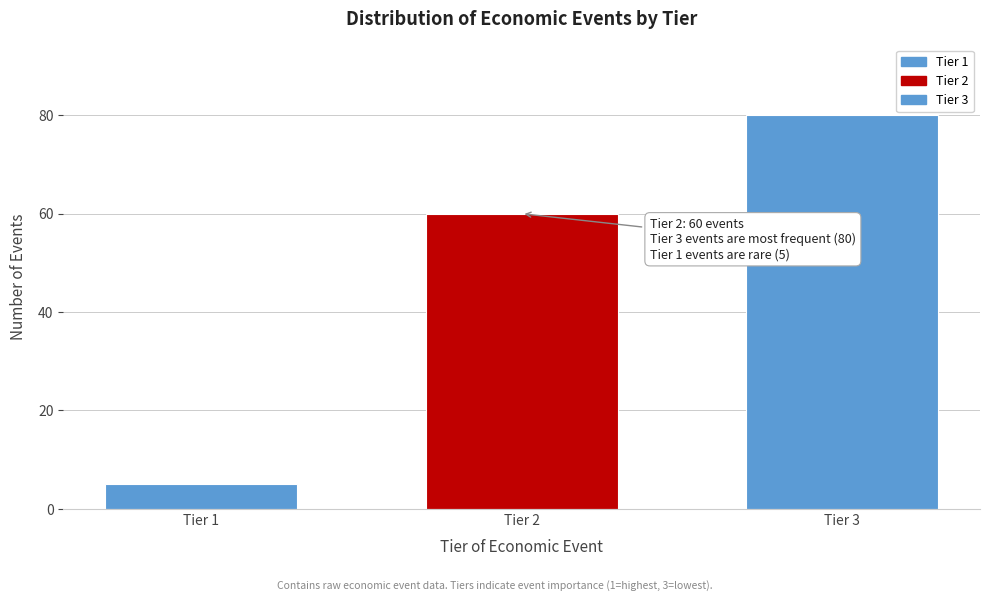

Reading right to left, extract all data points from this chart.

Tier 3=80	Tier 2=60	Tier 1=5